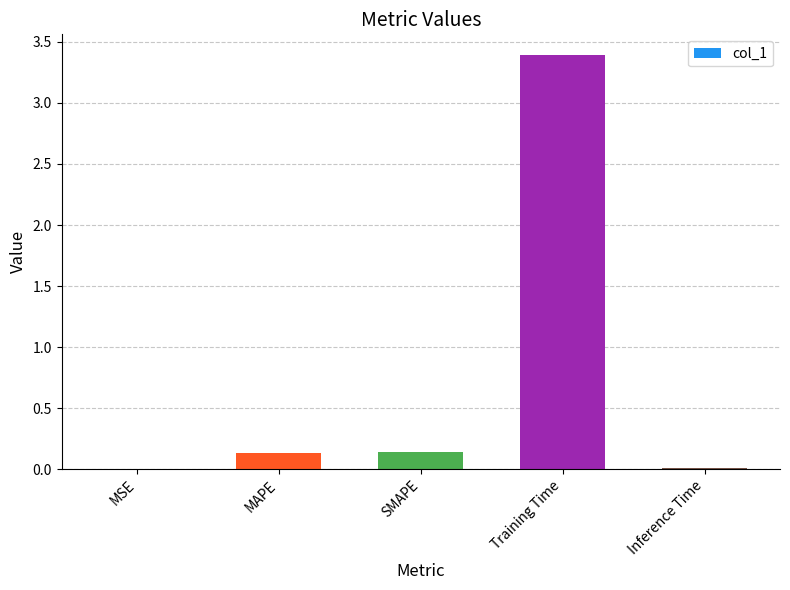

What is the sum of the values at MAPE and Training Time?

3.5